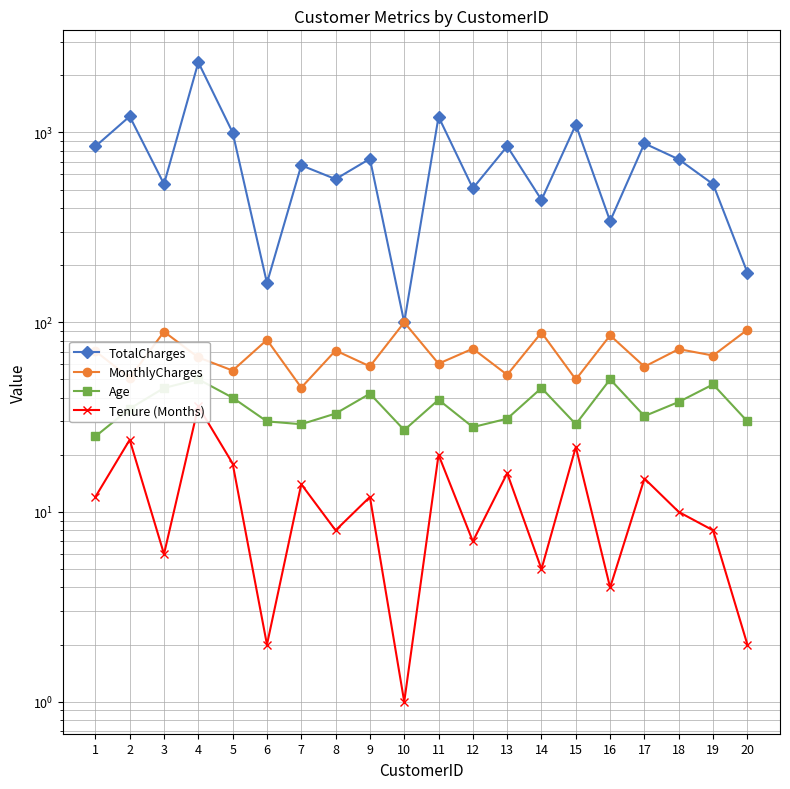

True or false: TotalCharges and MonthlyCharges cross at least once.

False